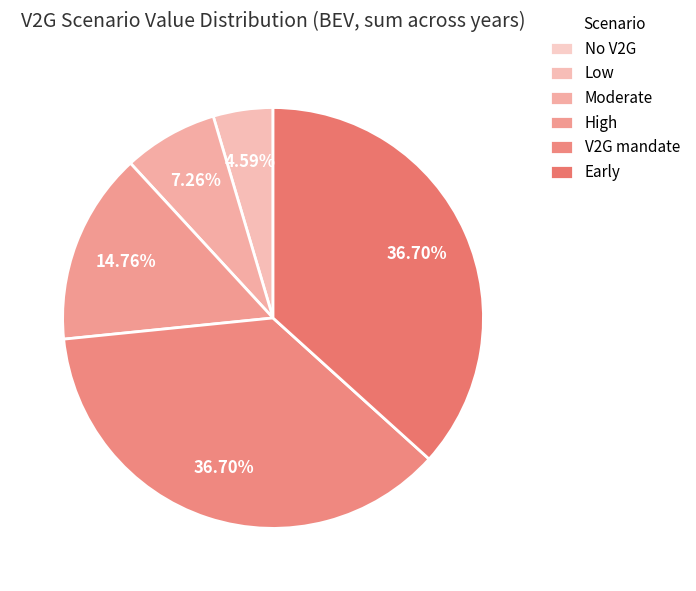

Is there a majority slice in this chart?

No